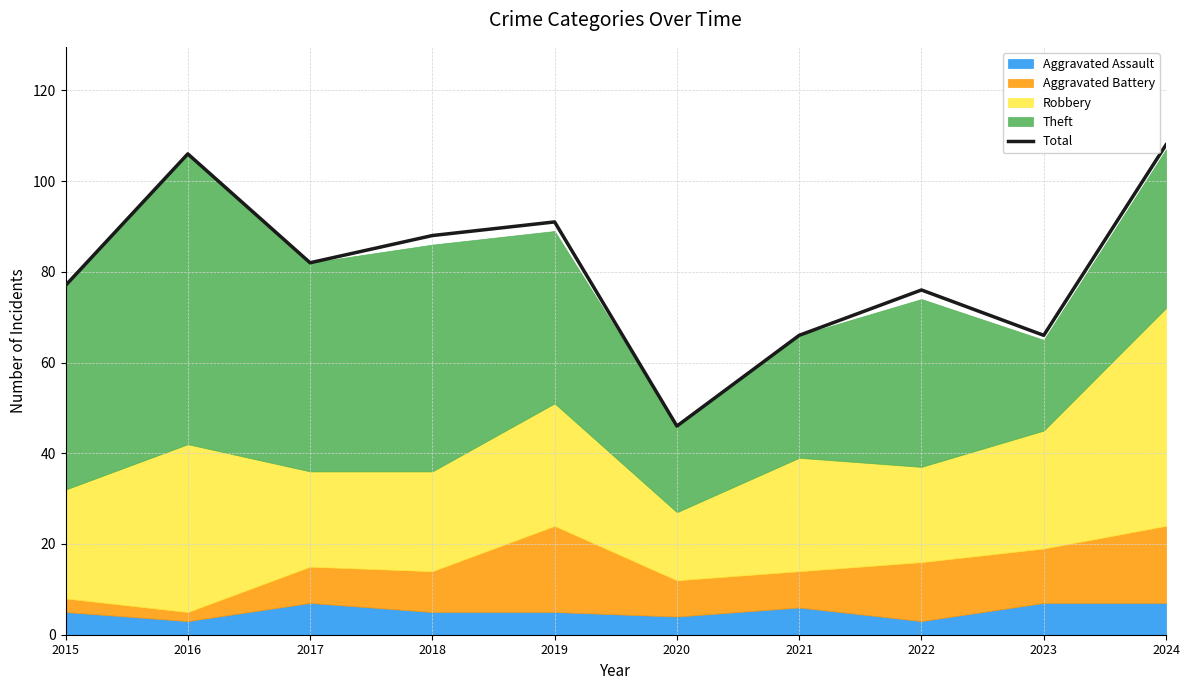

What is the difference between the values at 2017 and 2022?

6